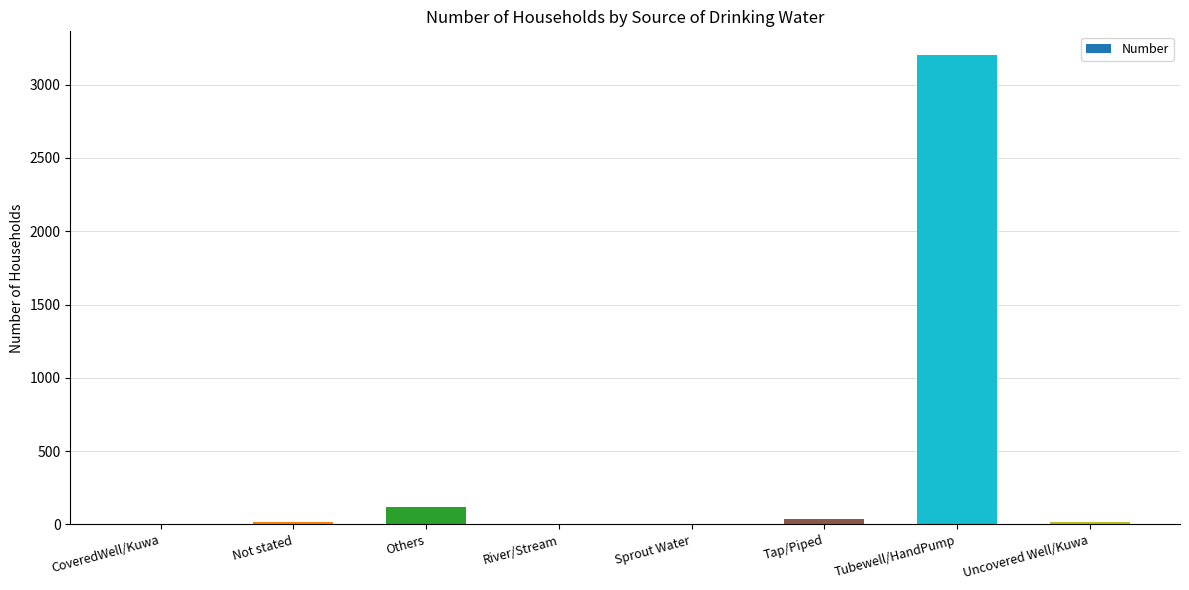

Is it true that the value at River/Stream is 0?

True